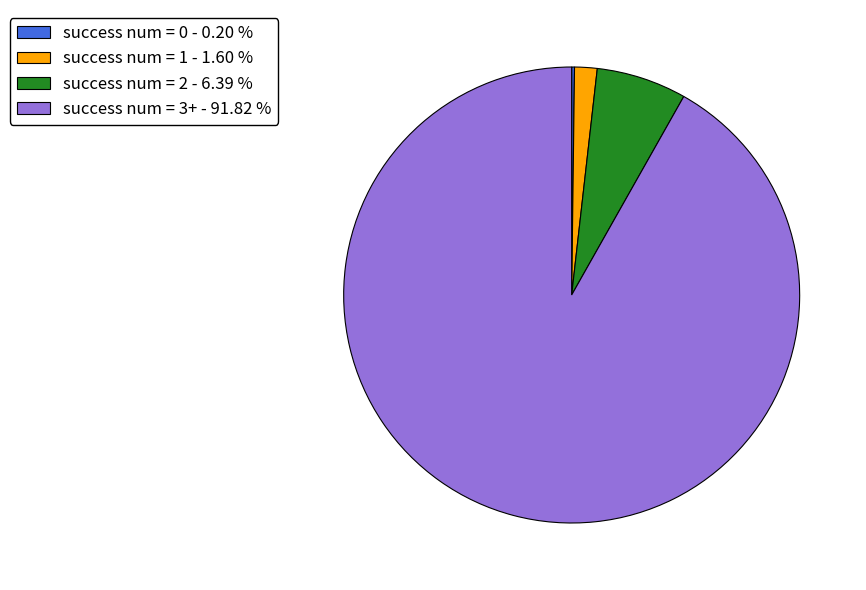

Does any single category account for the majority?

Yes